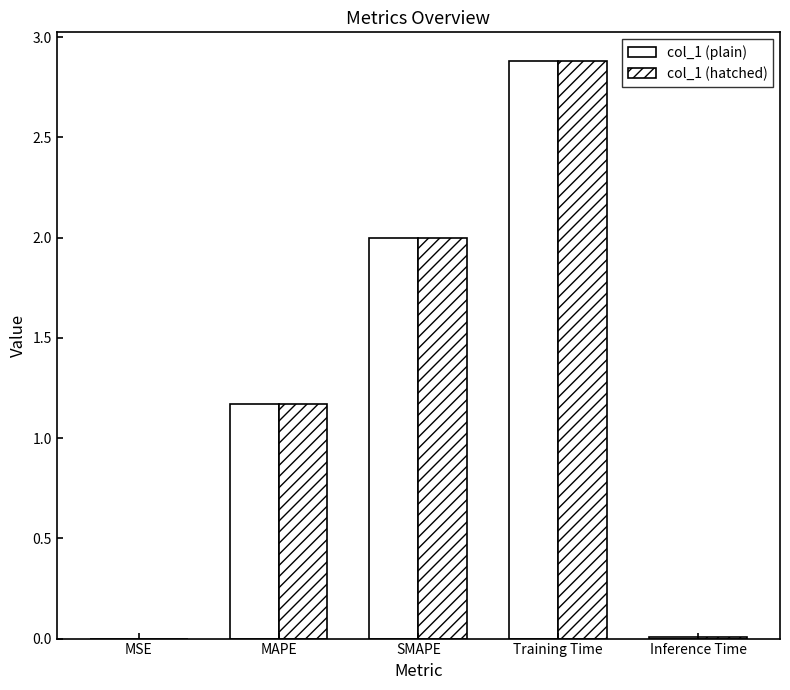

Is the value of col_1 (plain) at Inference Time greater than the value of col_1 (hatched) at Inference Time?

No